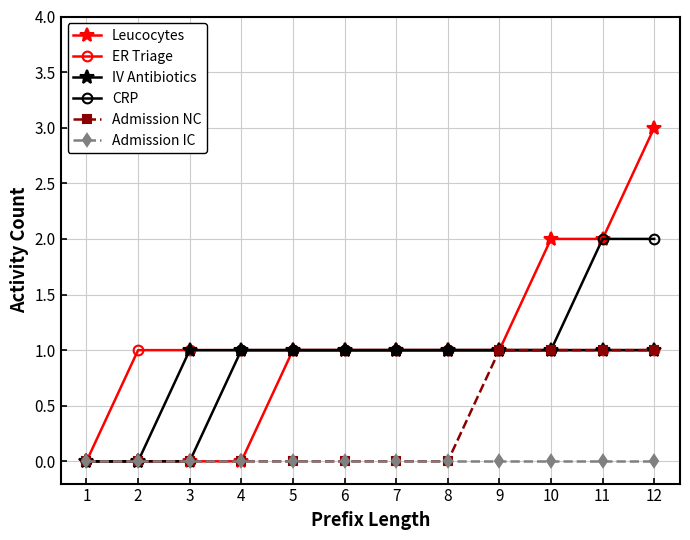

How many categories are shown in the chart?

12